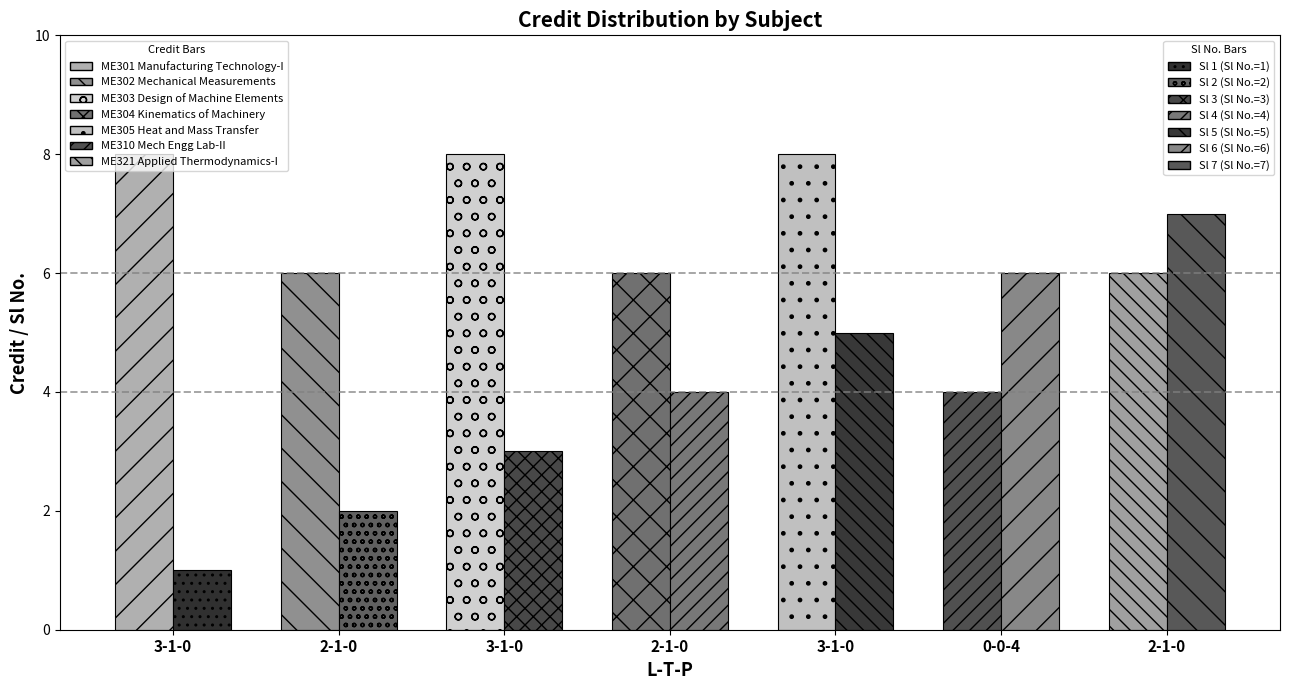

Are the bars horizontal?

No